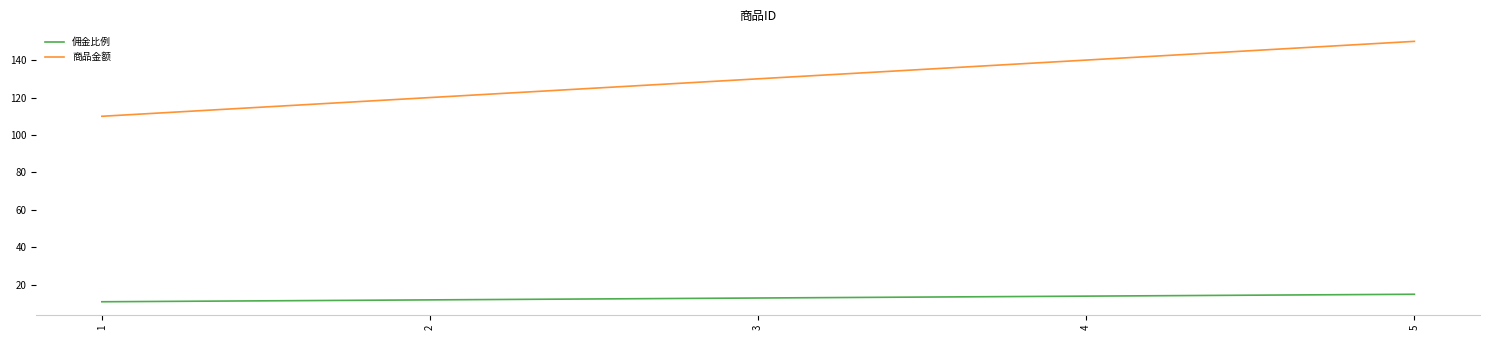

True or false: 商品金额 and 佣金比例 cross at least once.

False